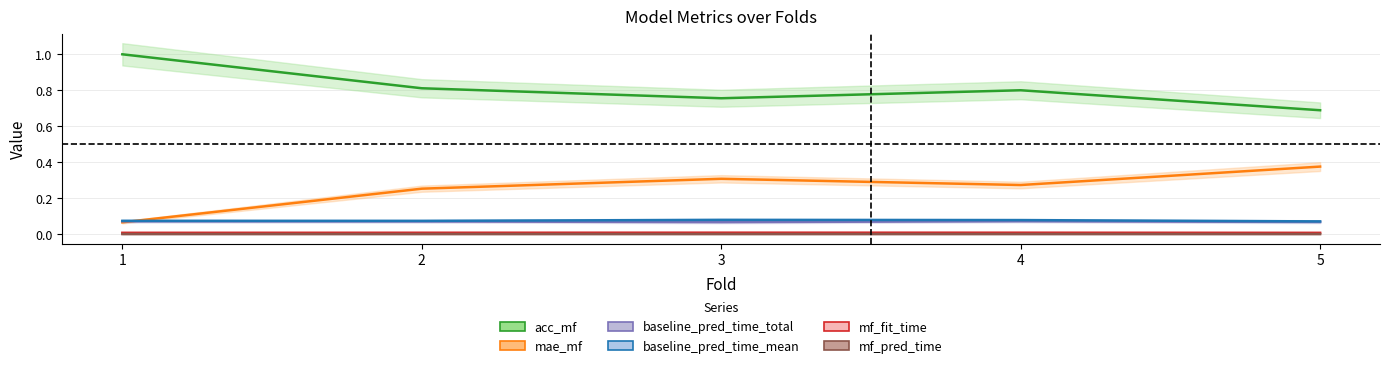

At which label is acc_mf closest to 0?

5